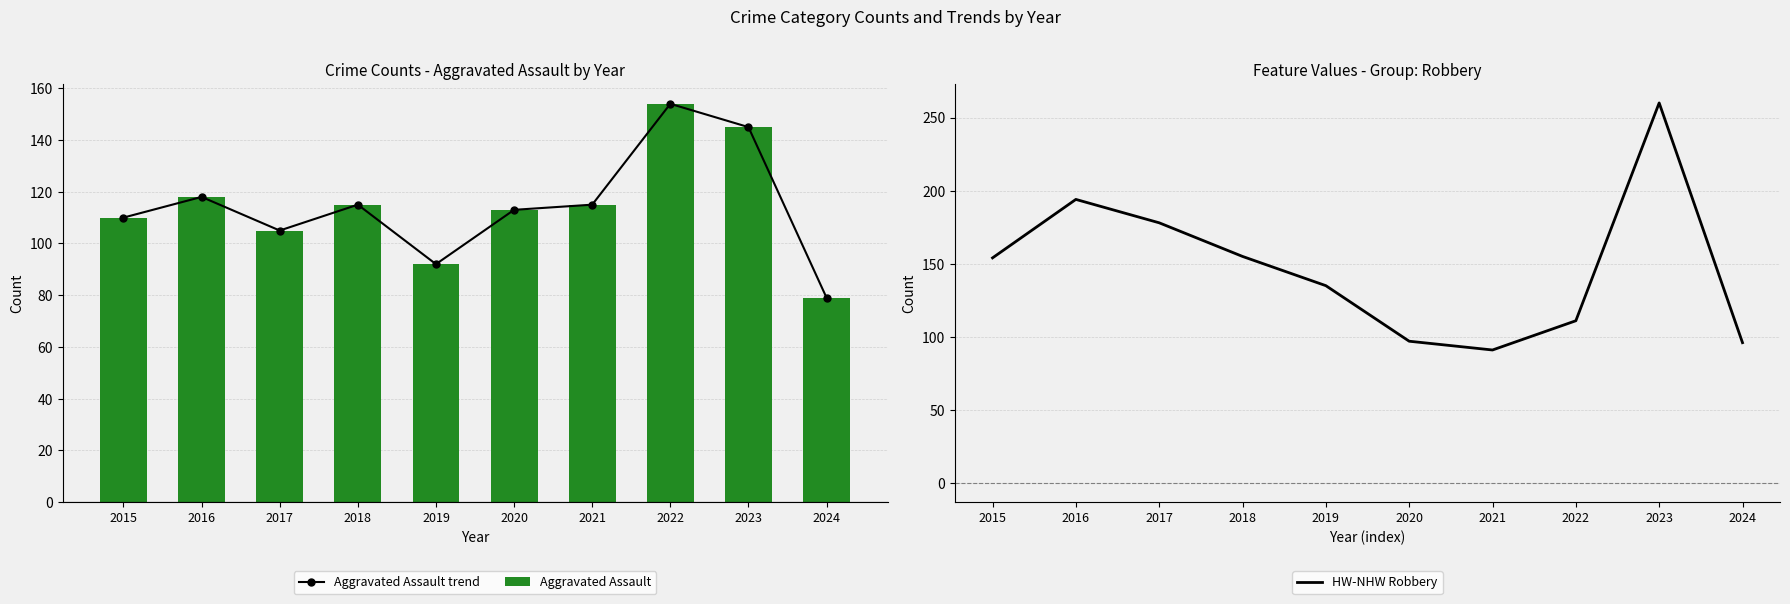

What is the maximum value for Aggravated Assault trend?

154